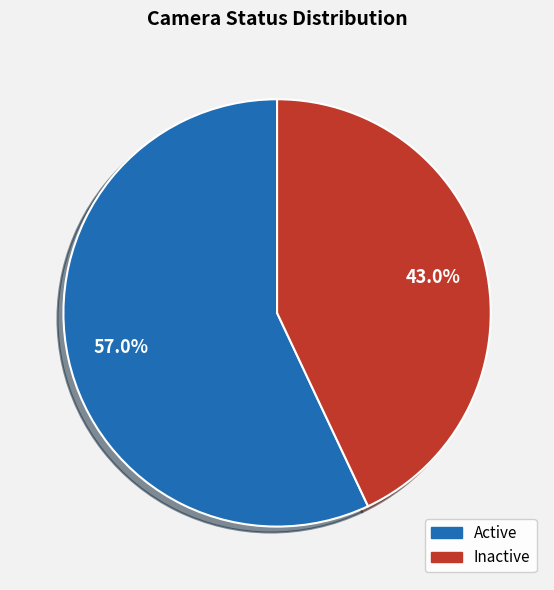

Is it true that Inactive is 28% of the pie?

False